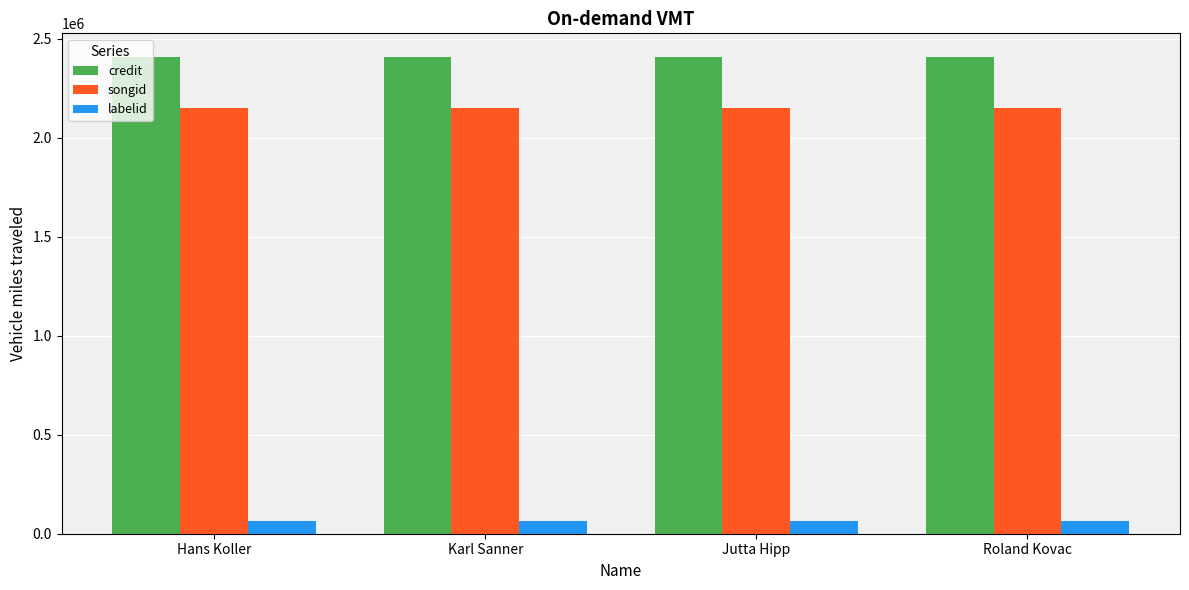

Reading left to right, extract all data points from this chart.

credit: 2407531	2407531	2407531	2407531
songid: 2149314	2149314	2149314	2149314
labelid: 62005	62005	62005	62005